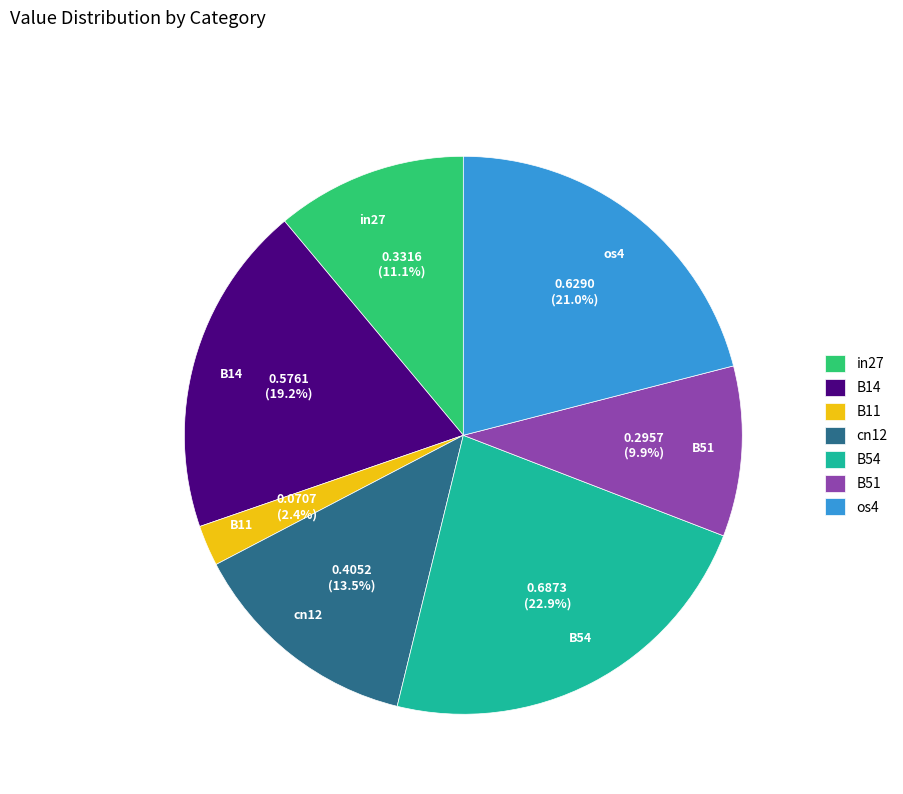

Rank the categories by value from highest to lowest.

B54, os4, B14, cn12, in27, B51, B11